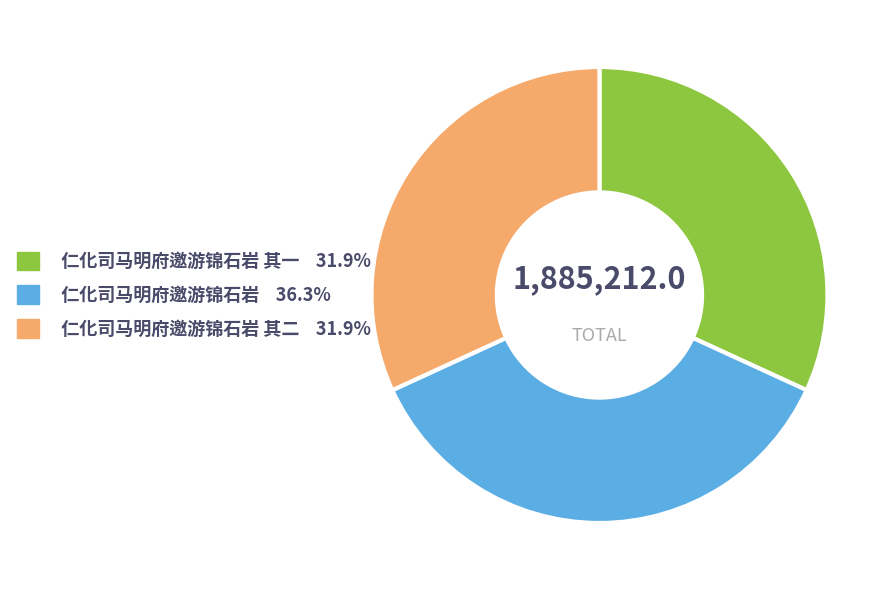

Is there a majority slice in this chart?

No